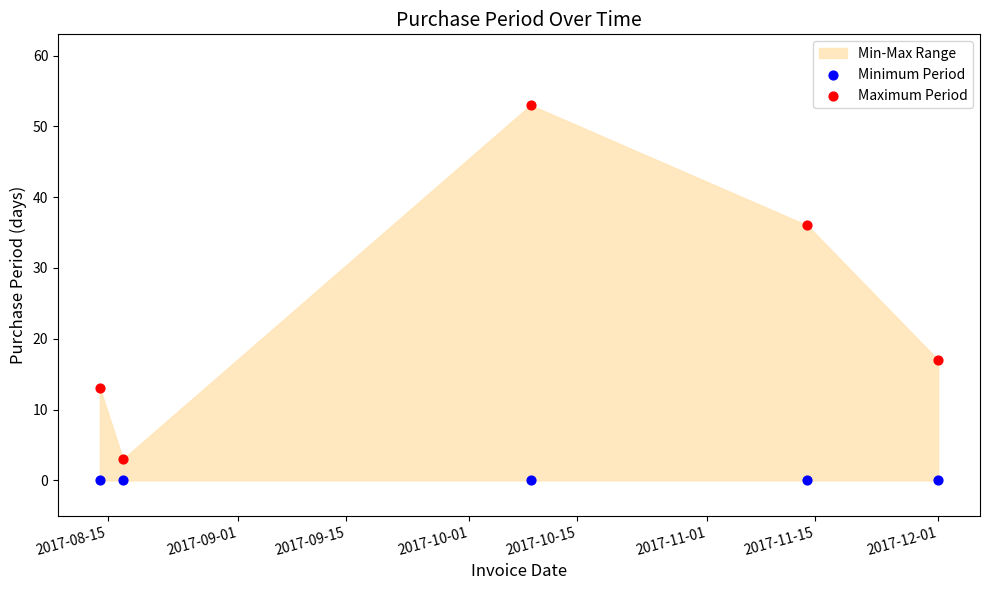

Across all data points, what is the average Y value?

12